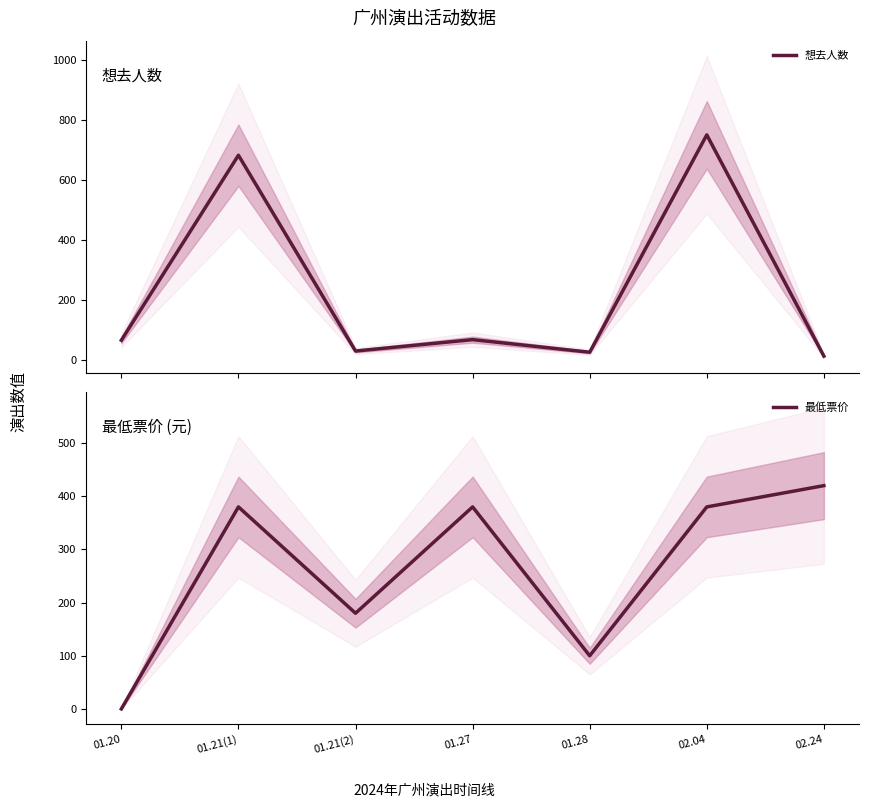

Where is the first local maximum for 最低票价?

01.21(1)